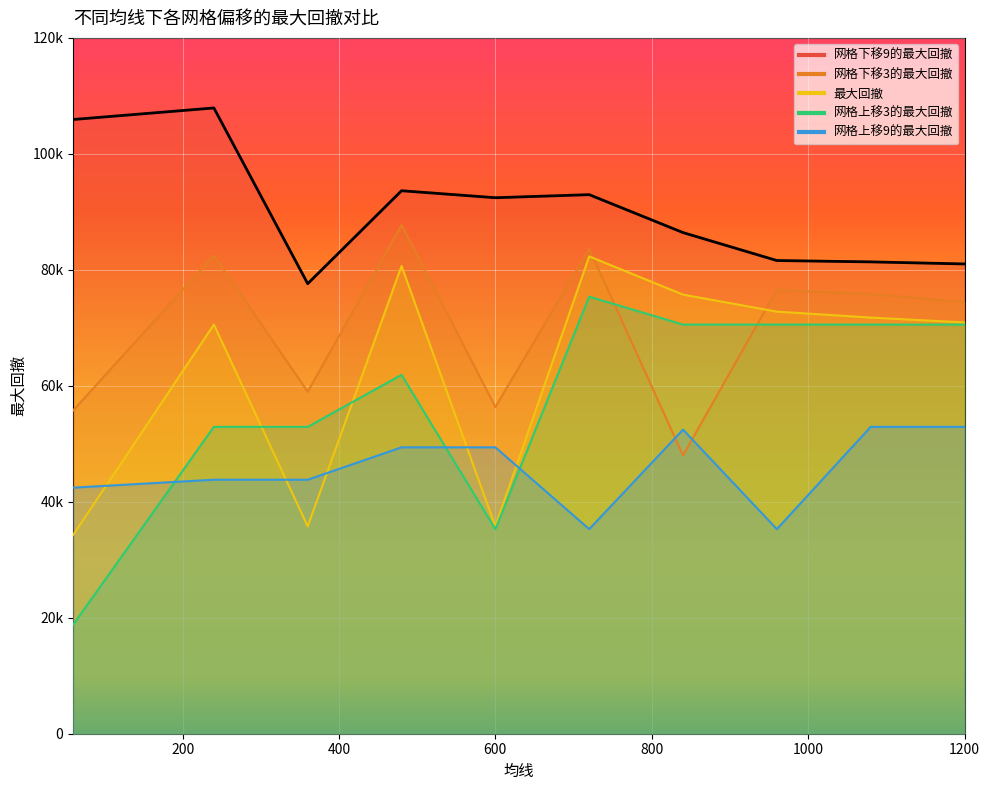

At which category is the sum across all series the highest?

480